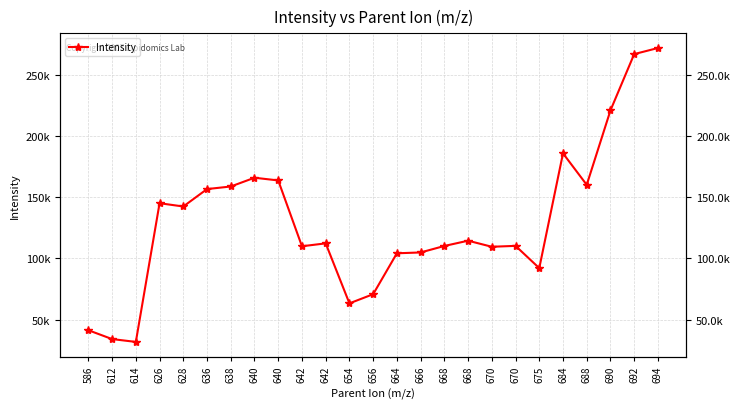

What is the difference between the maximum and minimum values?

240725.9